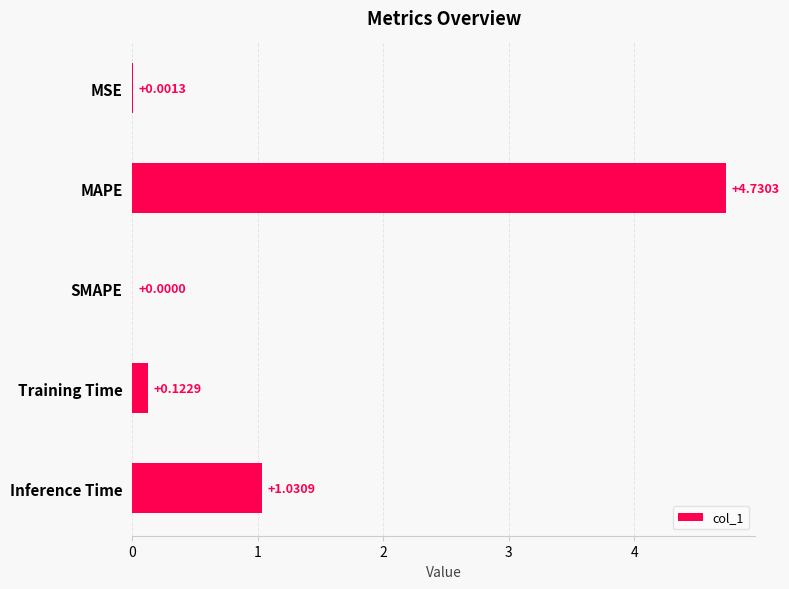

What is the sum of all values?

5.9